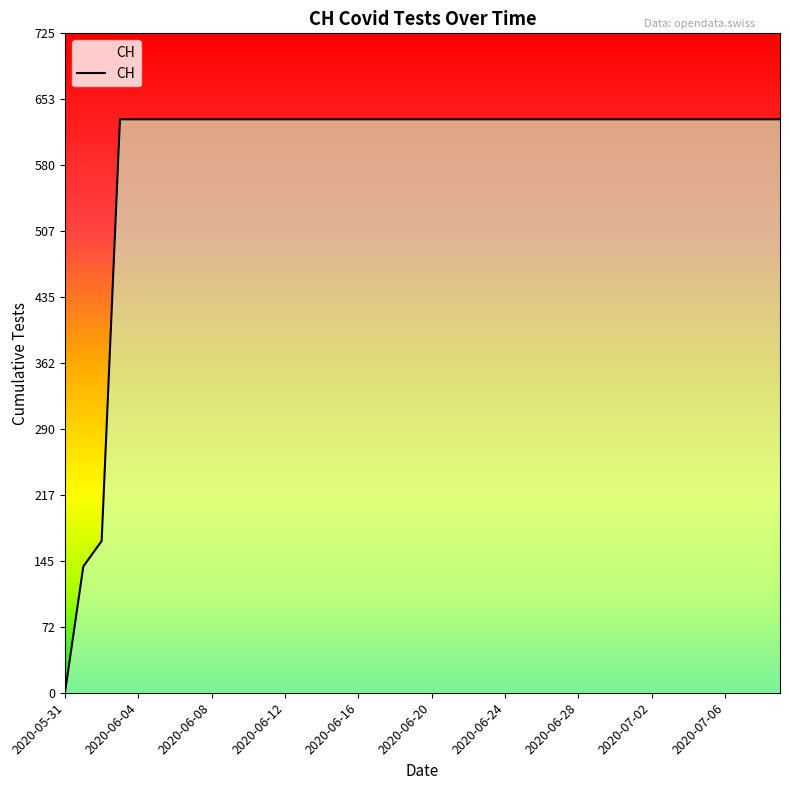

What is the maximum value shown in the chart?

631